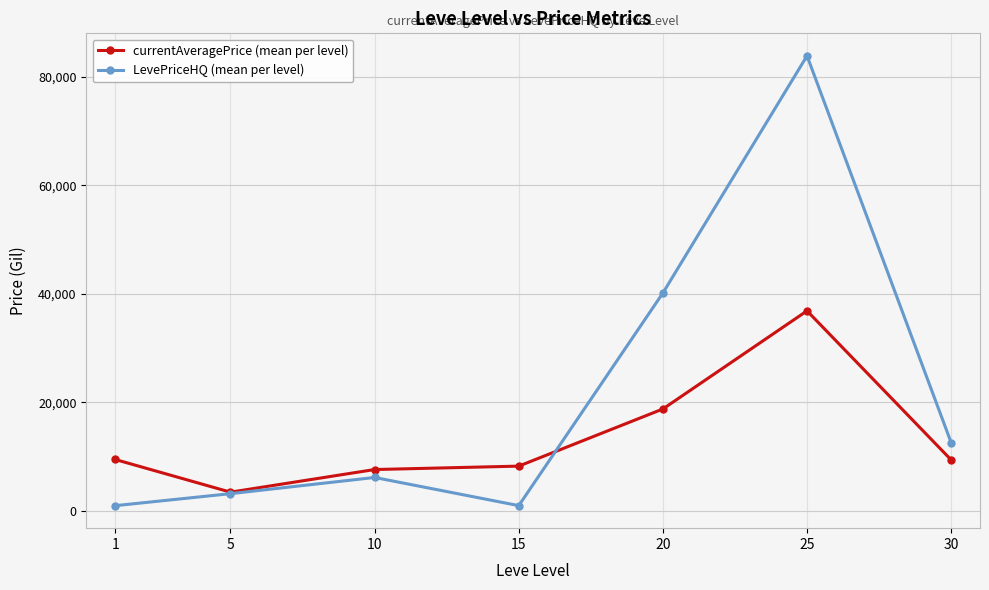

What is the lowest value of the LevePriceHQ (mean per level) series?

973.8